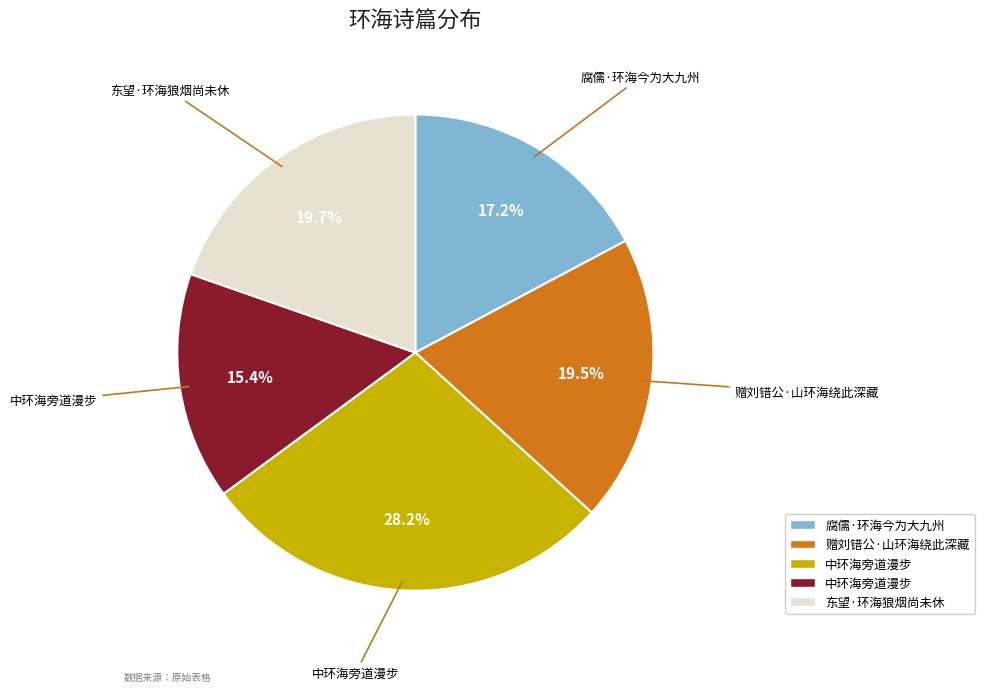

Is there any slice that represents more than half of the pie?

No